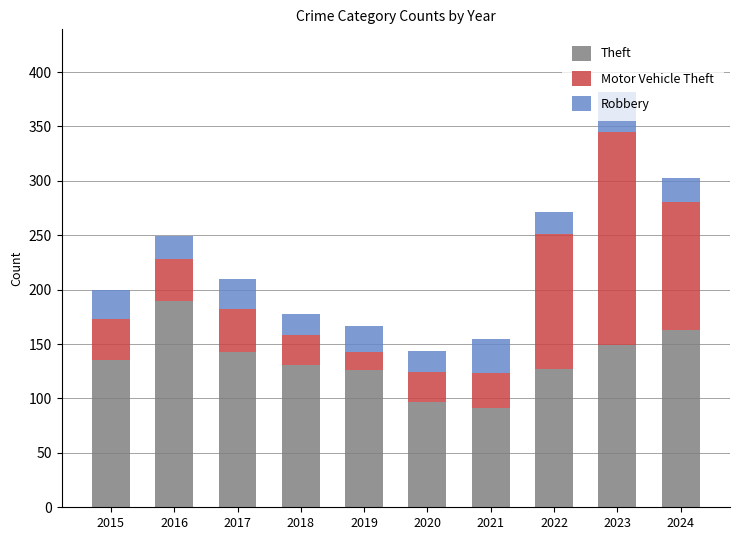

What is the highest value of the Theft series?

190